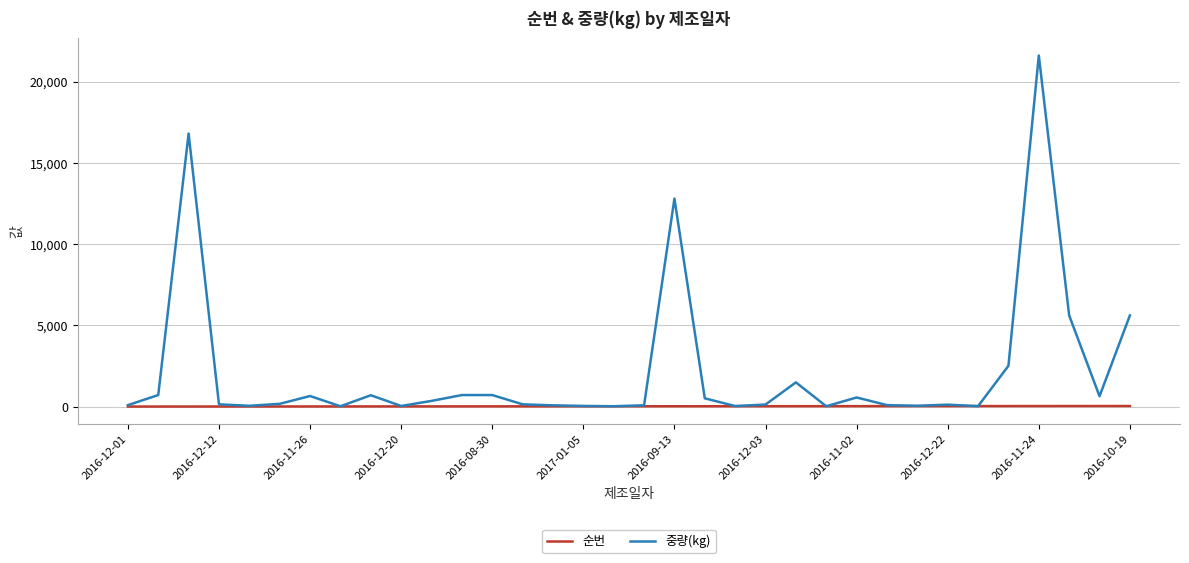

Which series has the largest total across all categories?

중량(kg)